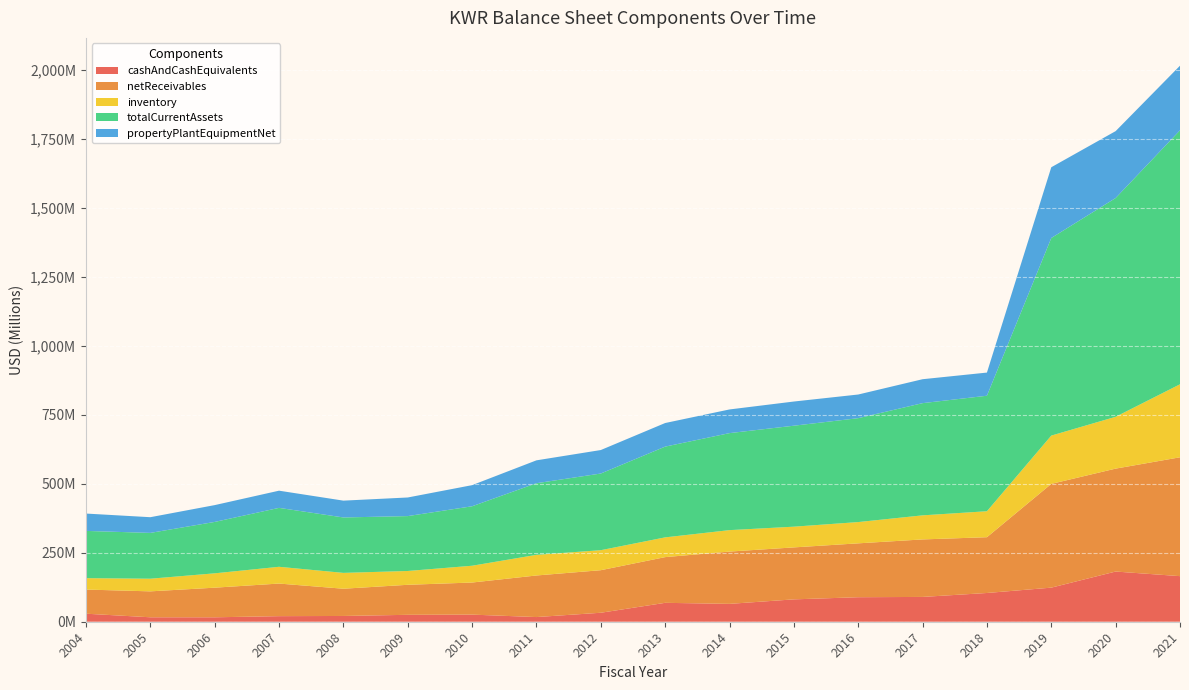

Reading left to right, list all the values displayed in this chart.

cashAndCashEquivalents: 29078000	16121000	16062000	20195000	20892000	25051000	25766000	16909000	32547000	68492000	64731000	81053000	88818000	89879000	104147000	123524000	181833000	165176000
netReceivables: 87527000	93943000	107340000	118135000	98702000	108793000	116266000	150676000	154197000	165629000	189484000	188297000	195225000	208358000	202139000	375982000	372974000	430676000
inventory: 41298000	45818000	51984000	60738000	57419000	50040000	60841000	74758000	72471000	71557000	77708000	75099000	77082000	87221000	94090000	174950000	187764000	264531000
totalCurrentAssets: 171187000	165993000	186241000	213501000	200826000	198898000	215482000	259549000	277810000	328847000	351518000	365853000	376468000	406586000	418510000	715972000	792727000	920254000
propertyPlantEquipmentNet: 62888000	56897000	60927000	62287000	60945000	67426000	76535000	82916000	85112000	85488000	85763000	87619000	85734000	86704000	83923000	256374000	242390000	234155000